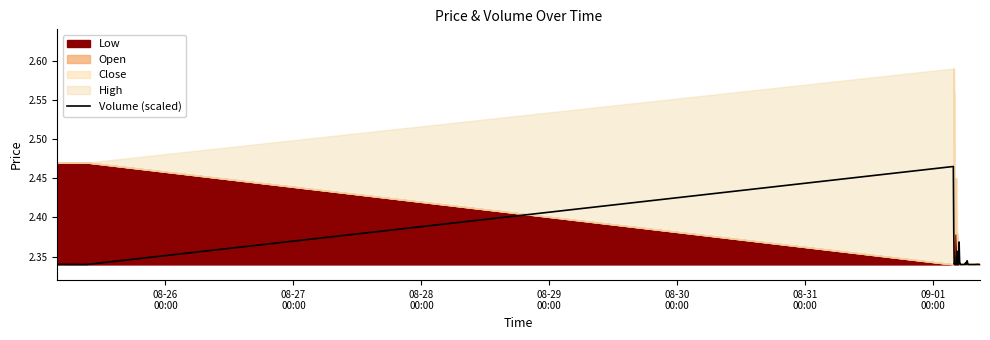

What is the difference between the maximum and second lowest values?

0.1